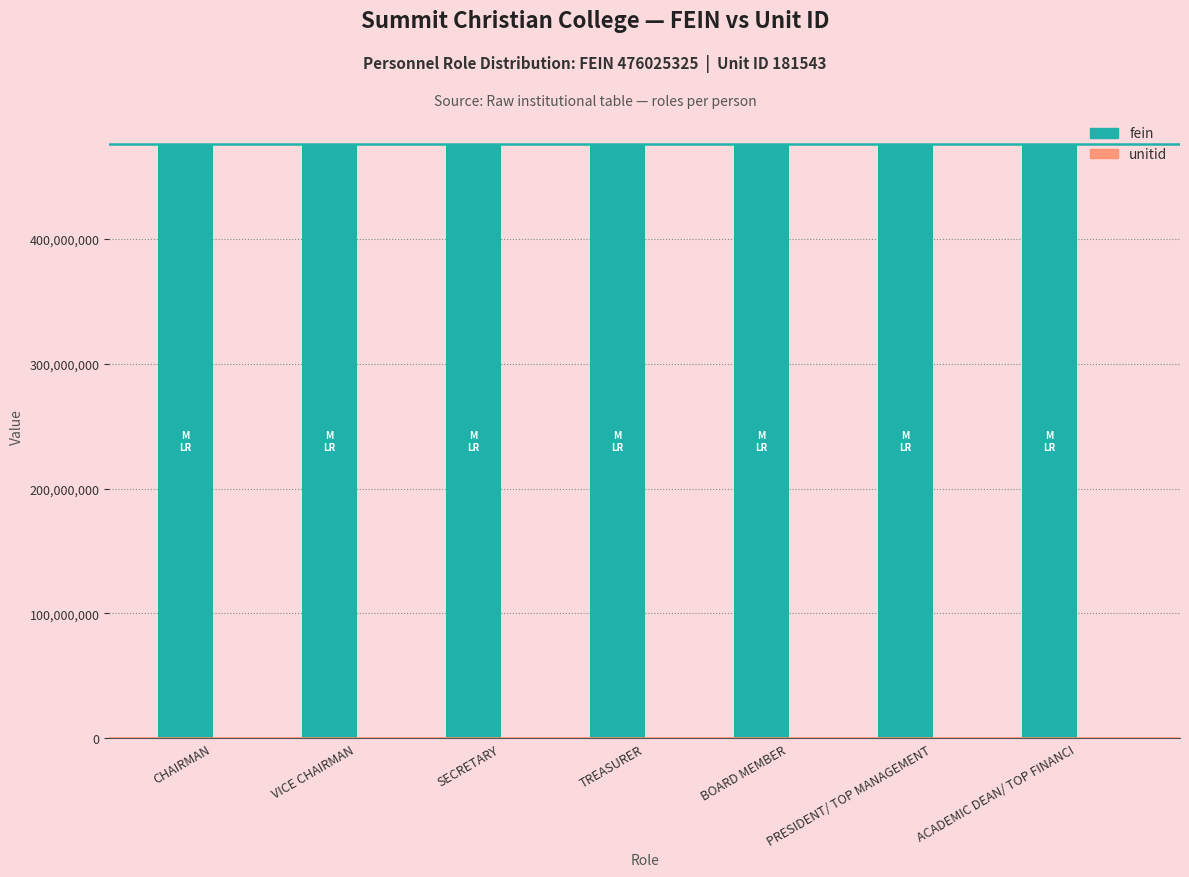

What is the greatest value displayed?

476025325